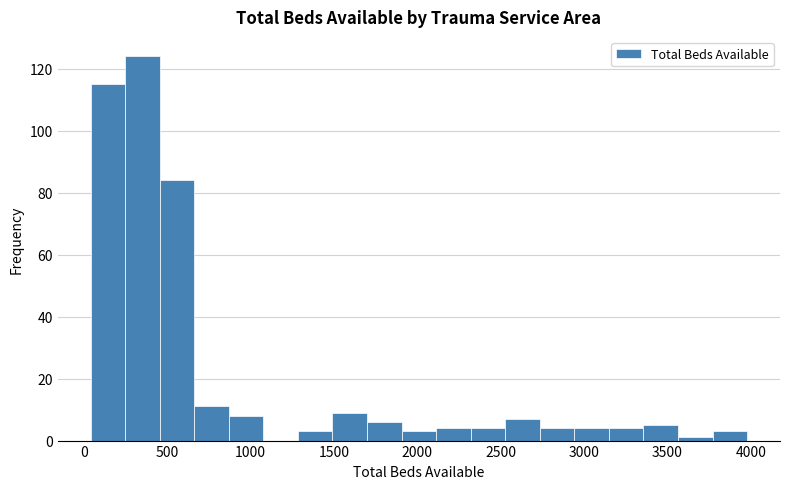

Over which range of the x-axis is the bar tallest?

250 to 450